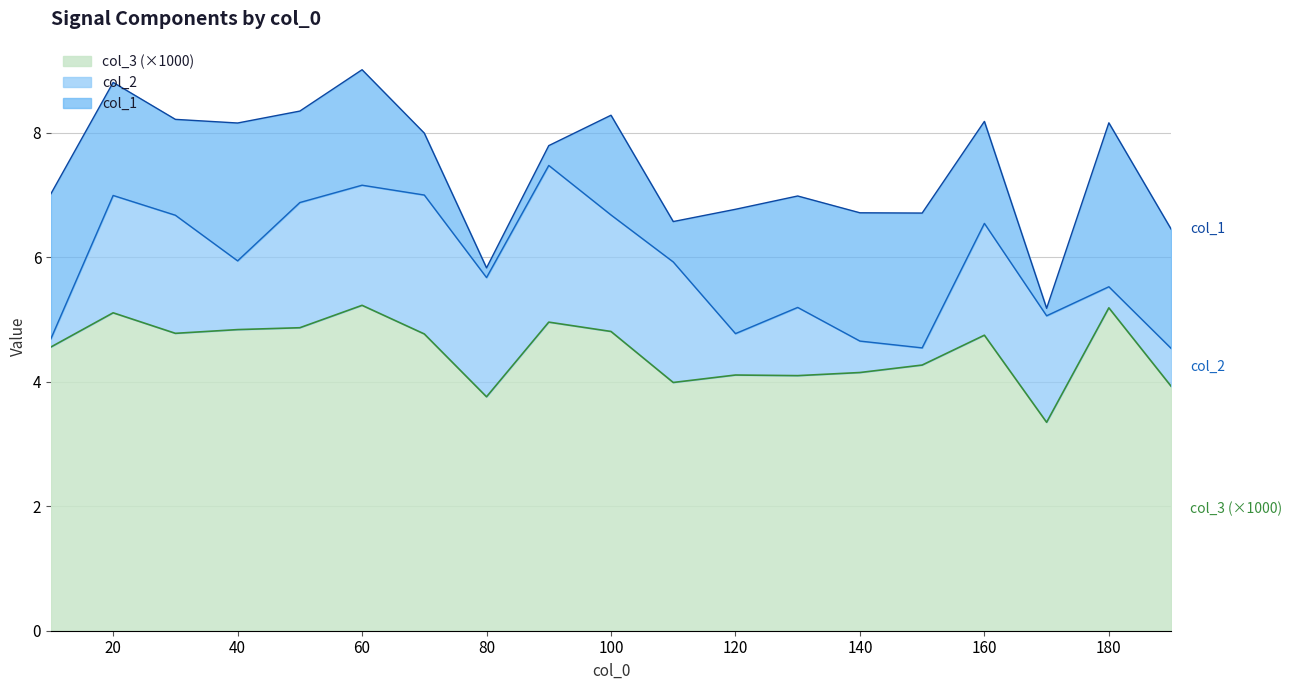

Which series ends up on top after the final intersection of col_2 and col_3?

col_3